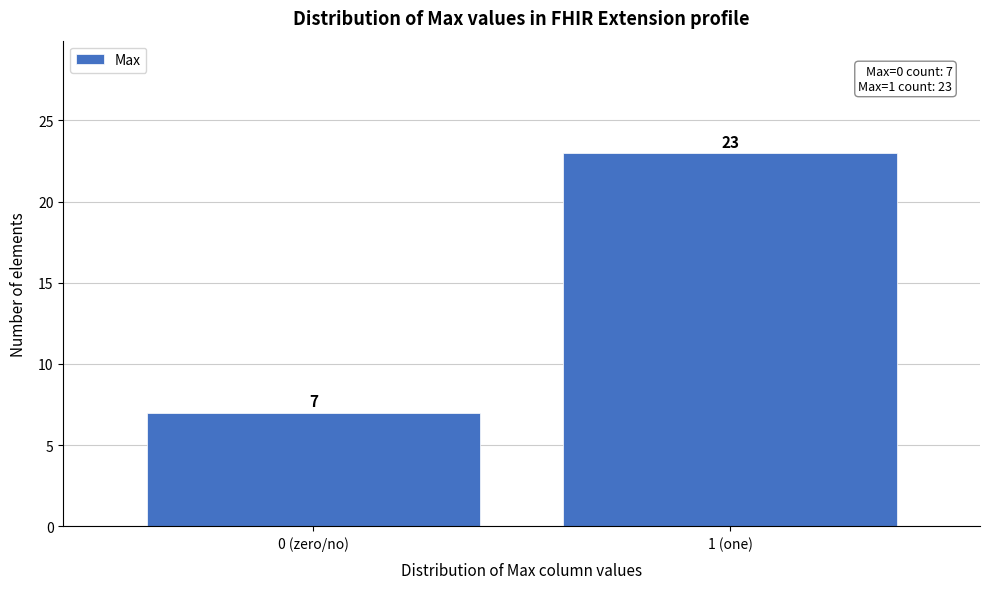

Reading left to right, extract all data points from this chart.

7	23